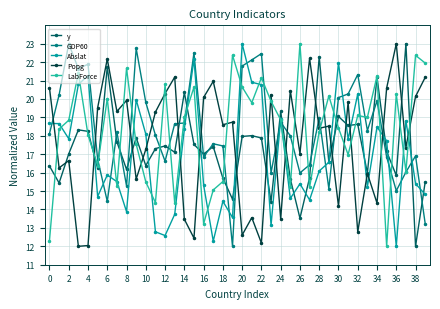

True or false: LabForce and Popg cross at least once.

True